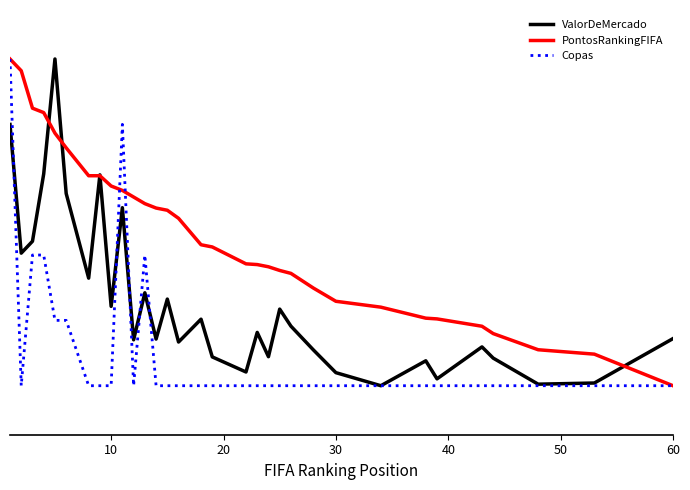

Which series has the widest spread of values?

ValorDeMercado